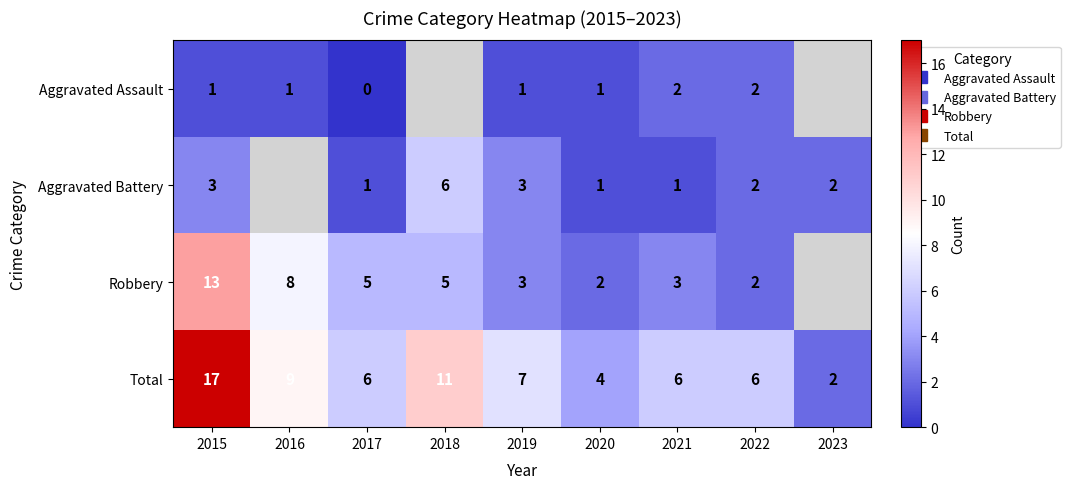

At which category does the chart reach its peak across all series?

2015